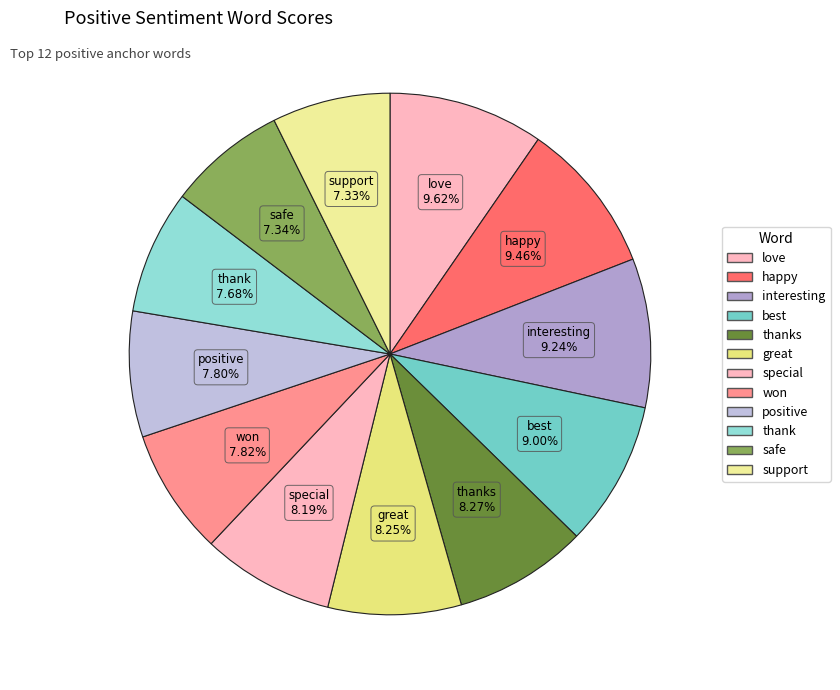

Rank the categories by value from highest to lowest.

love, happy, interesting, best, thanks, great, special, won, positive, thank, safe, support